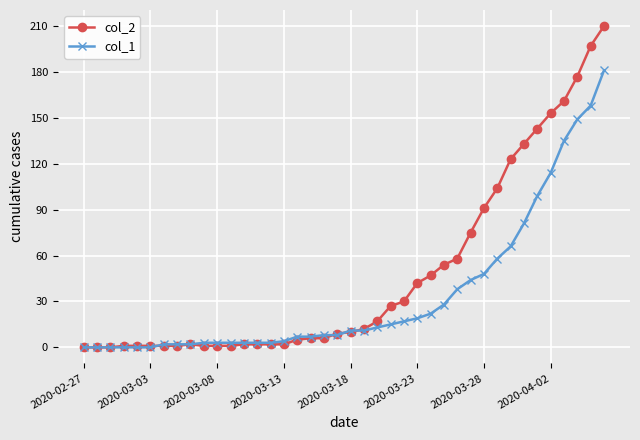

Reading left to right, transcribe all the data shown in this chart.

col_2: 0	0	0	1	1	1	1	1	2	1	1	1	2	2	2	2	5	6	6	9	10	12	17	27	30	42	47	54	58	75	91	104	123	133	143	153	161	177	197	210
col_1: 0	0	0	0	0	0	2	2	2	3	3	3	3	3	3	4	7	7	8	8	11	11	13	15	17	19	22	28	38	44	48	58	66	81	99	114	135	149	158	181